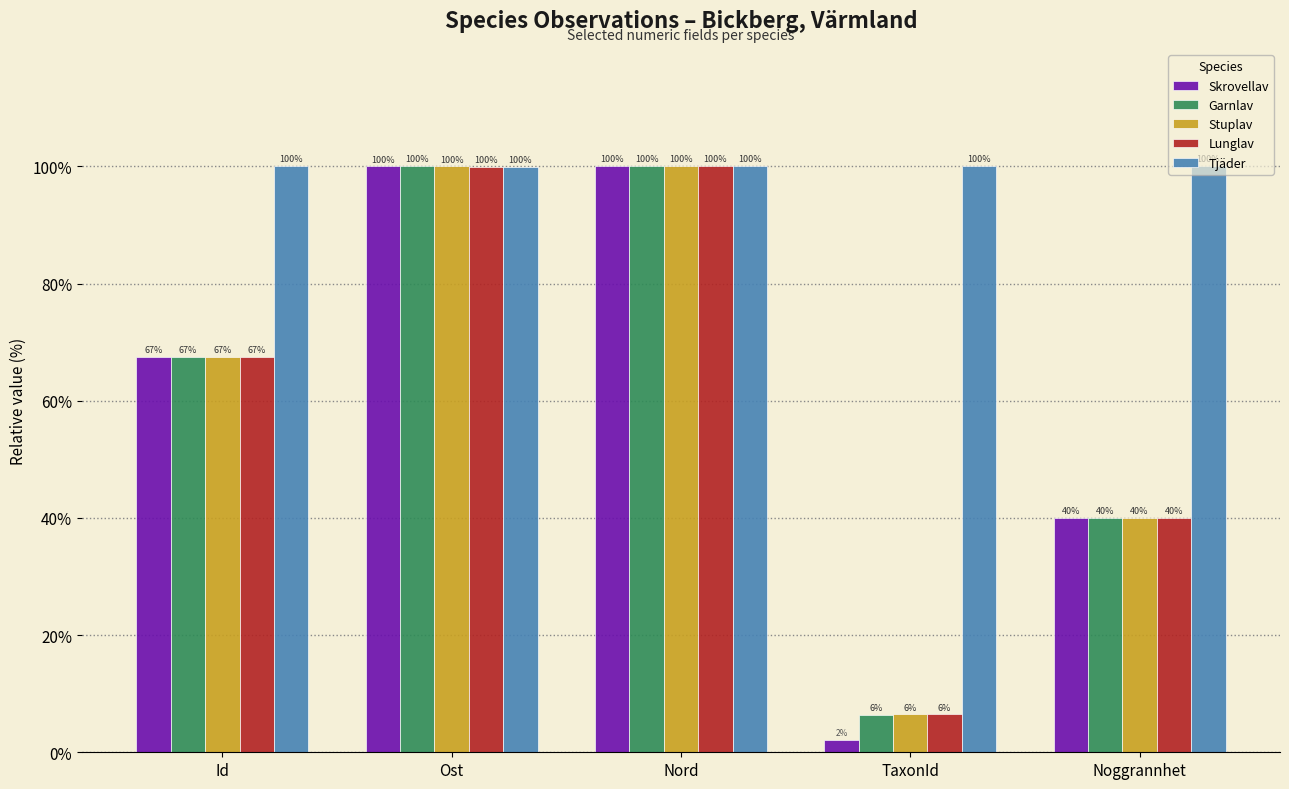

What is the total value across all series at Noggrannhet?

260.0